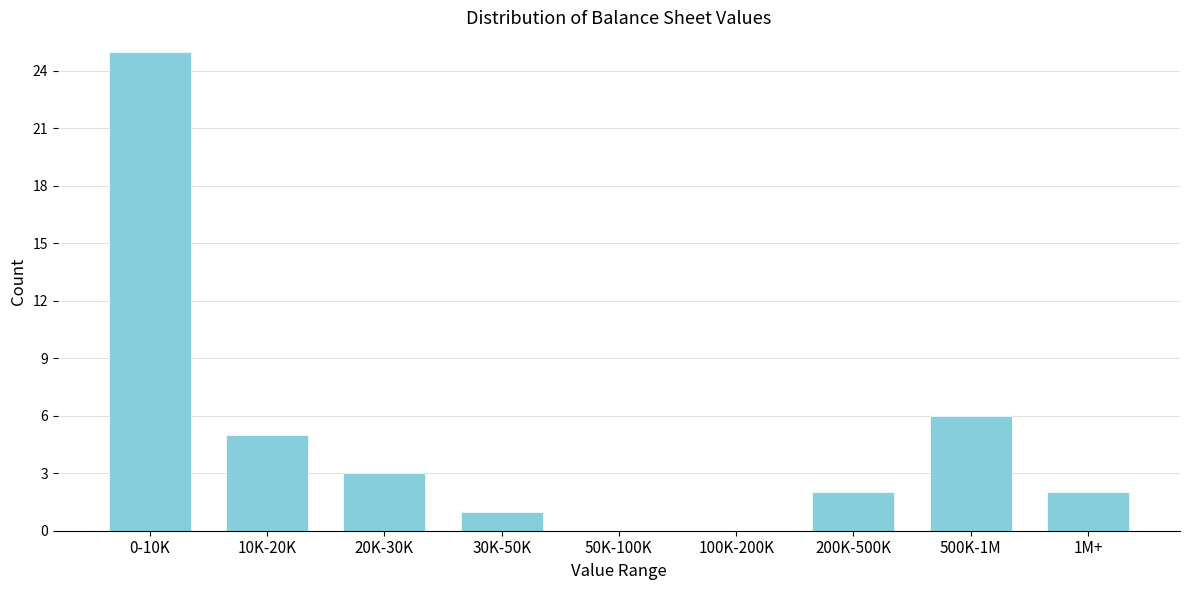

Reading right to left, list all the values displayed in this chart.

1M+=2	500K-1M=6	200K-500K=2	100K-200K=0	50K-100K=0	30K-50K=1	20K-30K=3	10K-20K=5	0-10K=25